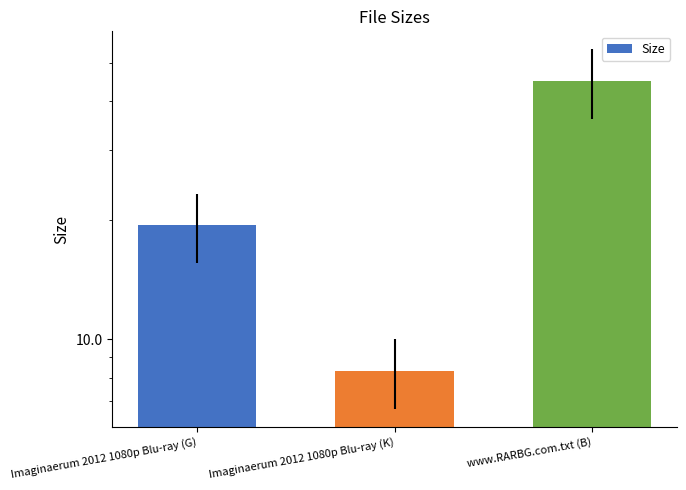

Rank the categories by value from highest to lowest.

www.RARBG.com.txt (B), Imaginaerum 2012 1080p Blu-ray (G), Imaginaerum 2012 1080p Blu-ray (K)